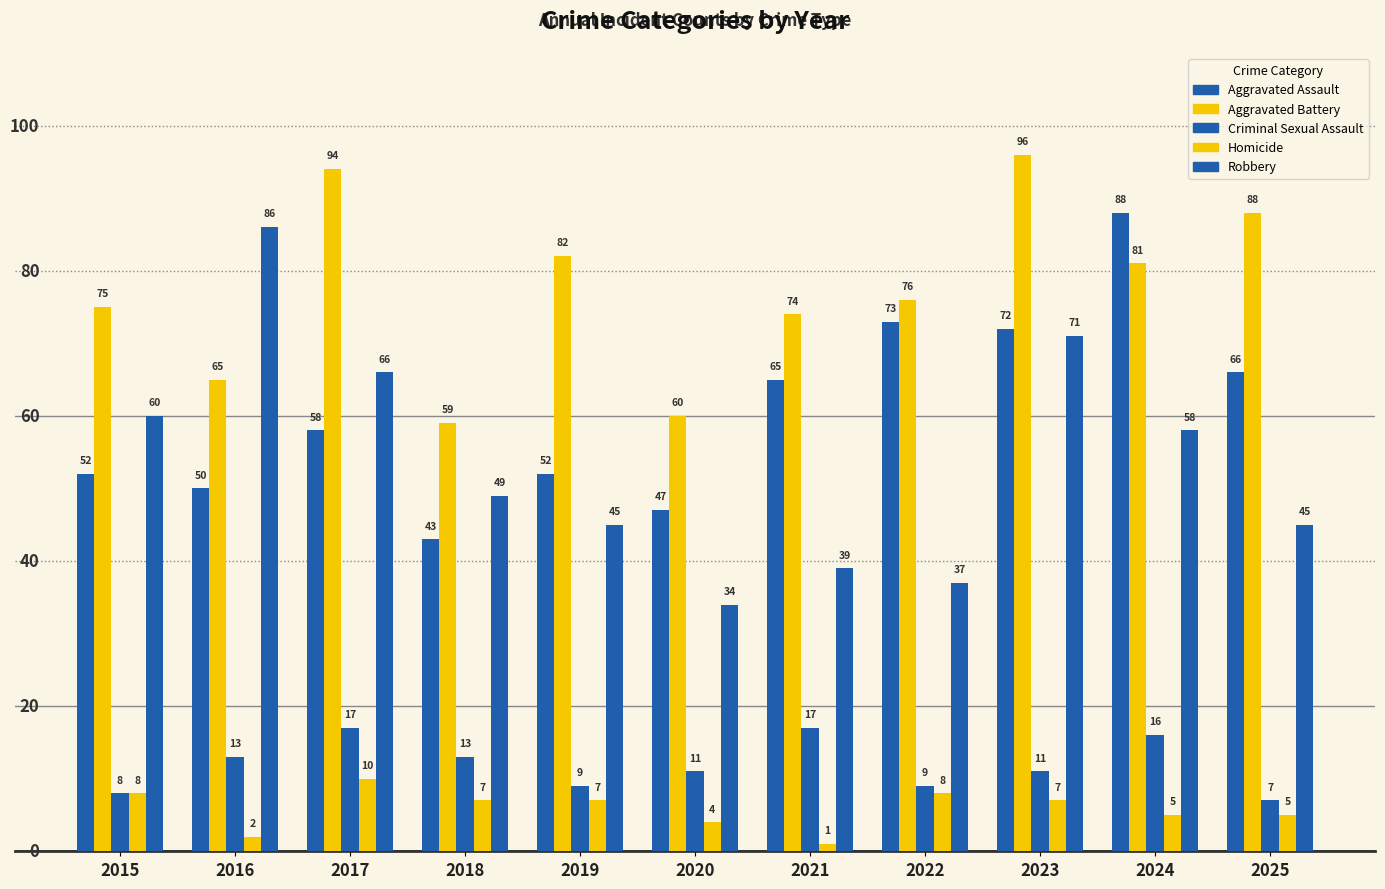

Which series has the largest range (max minus min)?

Robbery